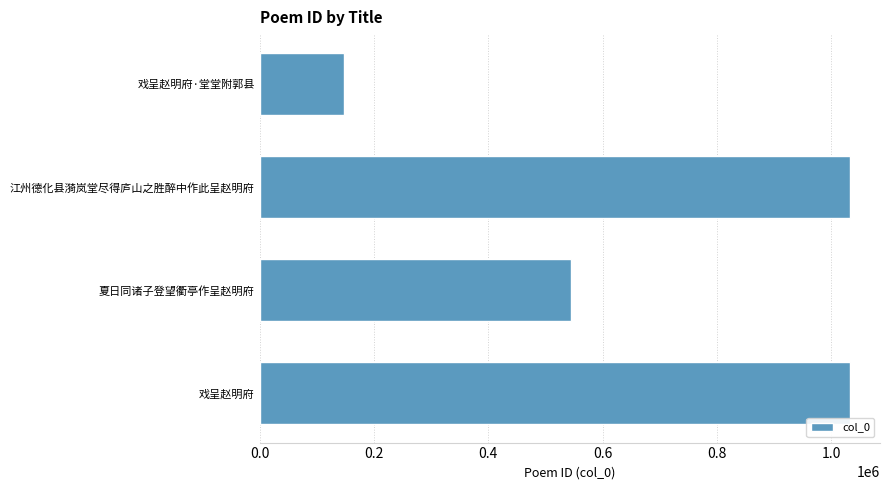

The value at 夏日同诸子登望衢亭作呈赵明府 is 110339. True or false?

False